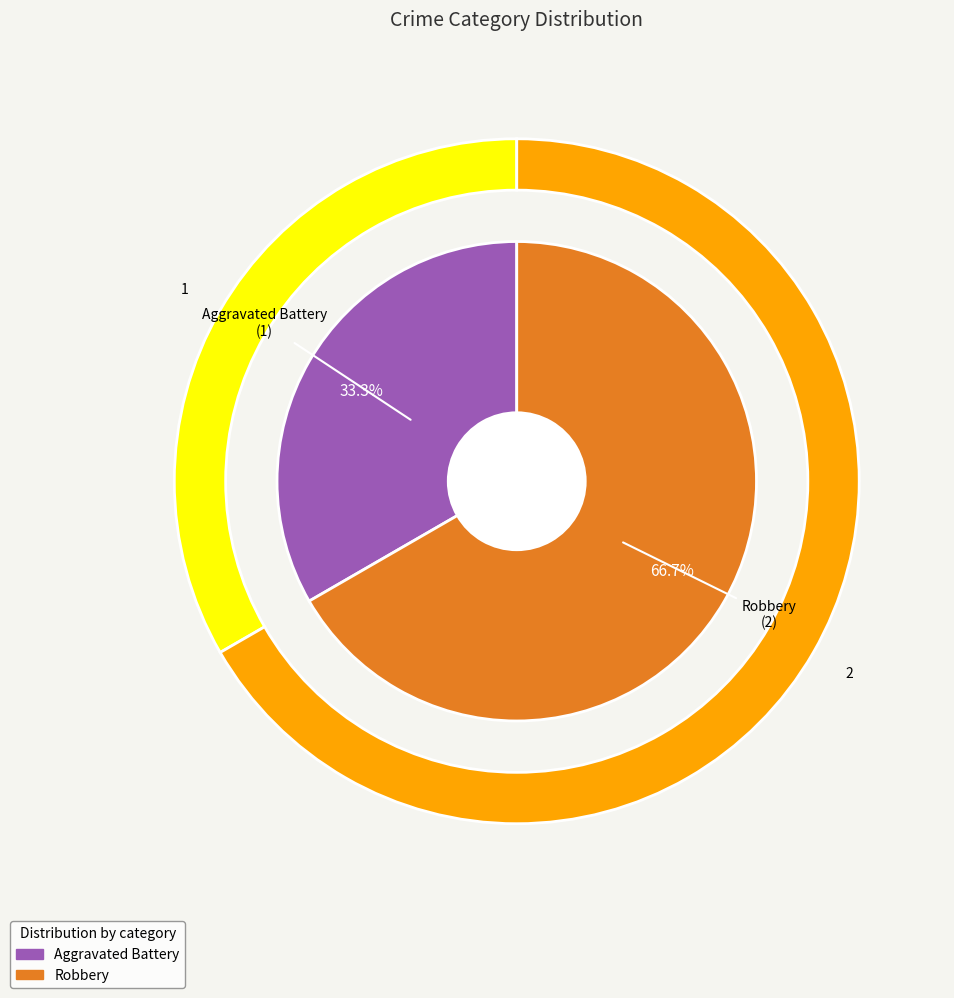

Between Aggravated Battery and Robbery, which is larger?

Robbery